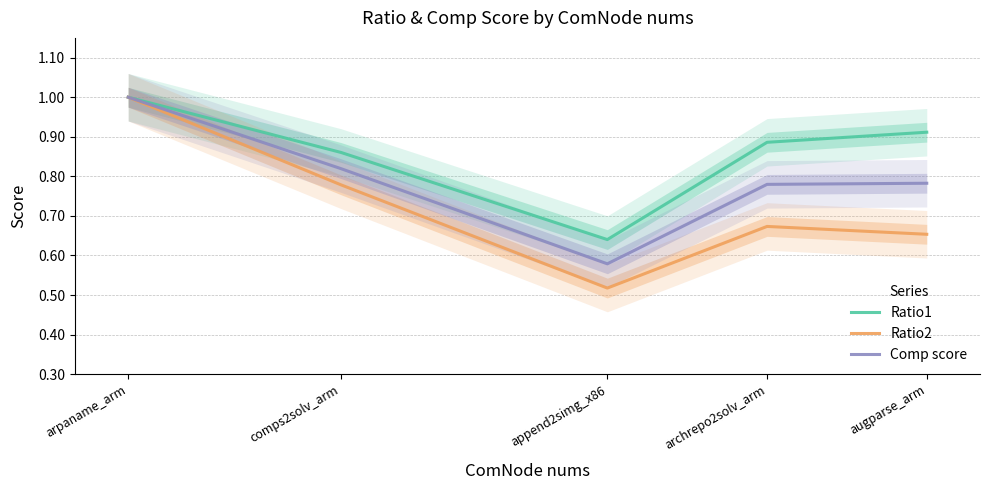

Which series changed the most between arpaname_arm and comps2solv_arm?

Ratio2